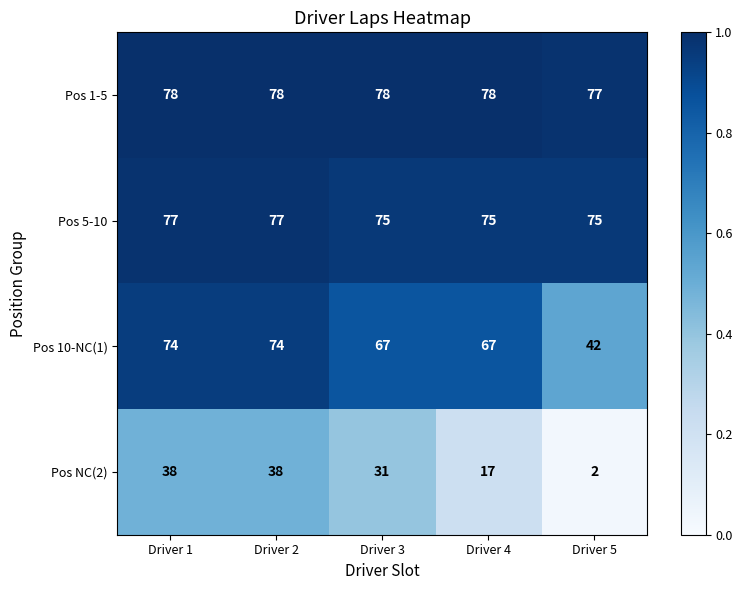

What value does the Pos 1-5 series have at Driver 3?

78